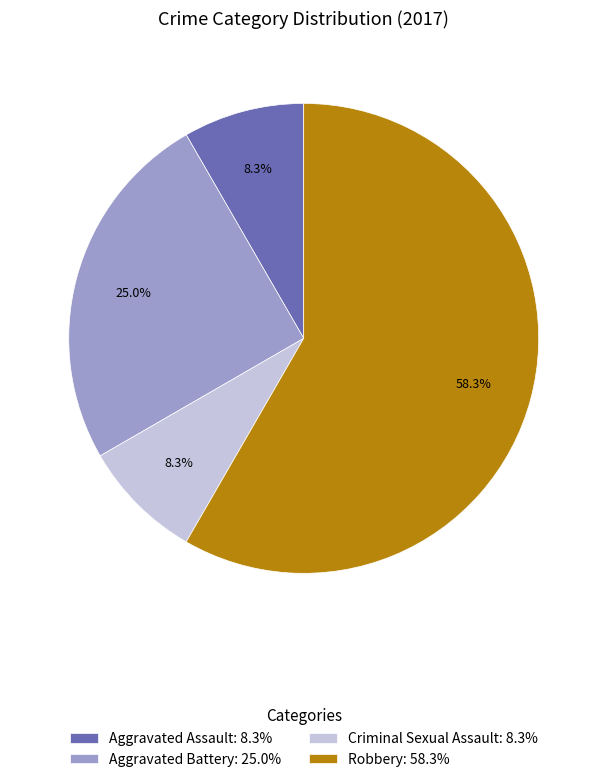

To the nearest percent, what is the average slice percentage?

25%